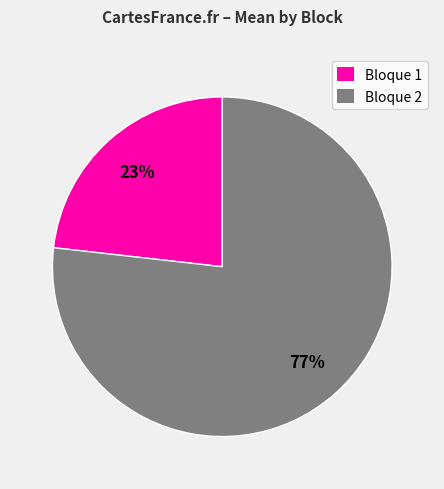

Does any single category account for the majority?

Yes